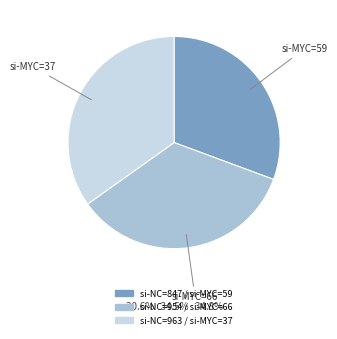

Count the number of slices in the pie.

3